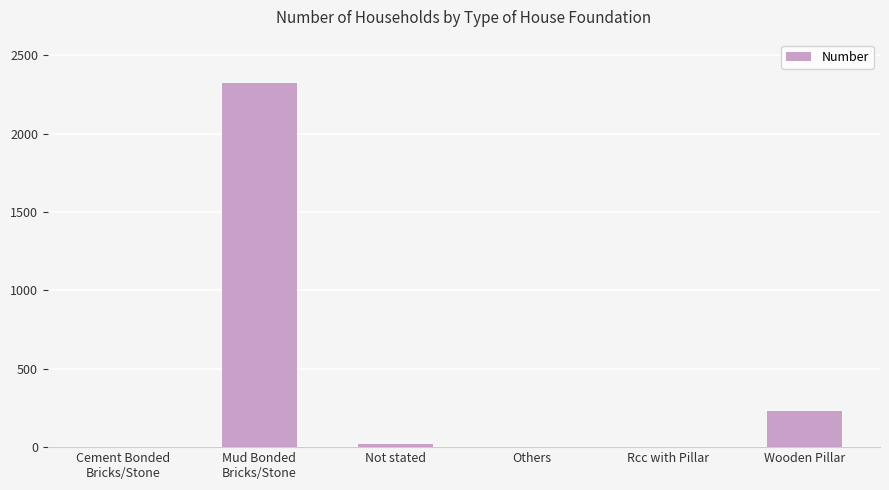

Where is the data nearest to the value 1163?

Wooden Pillar